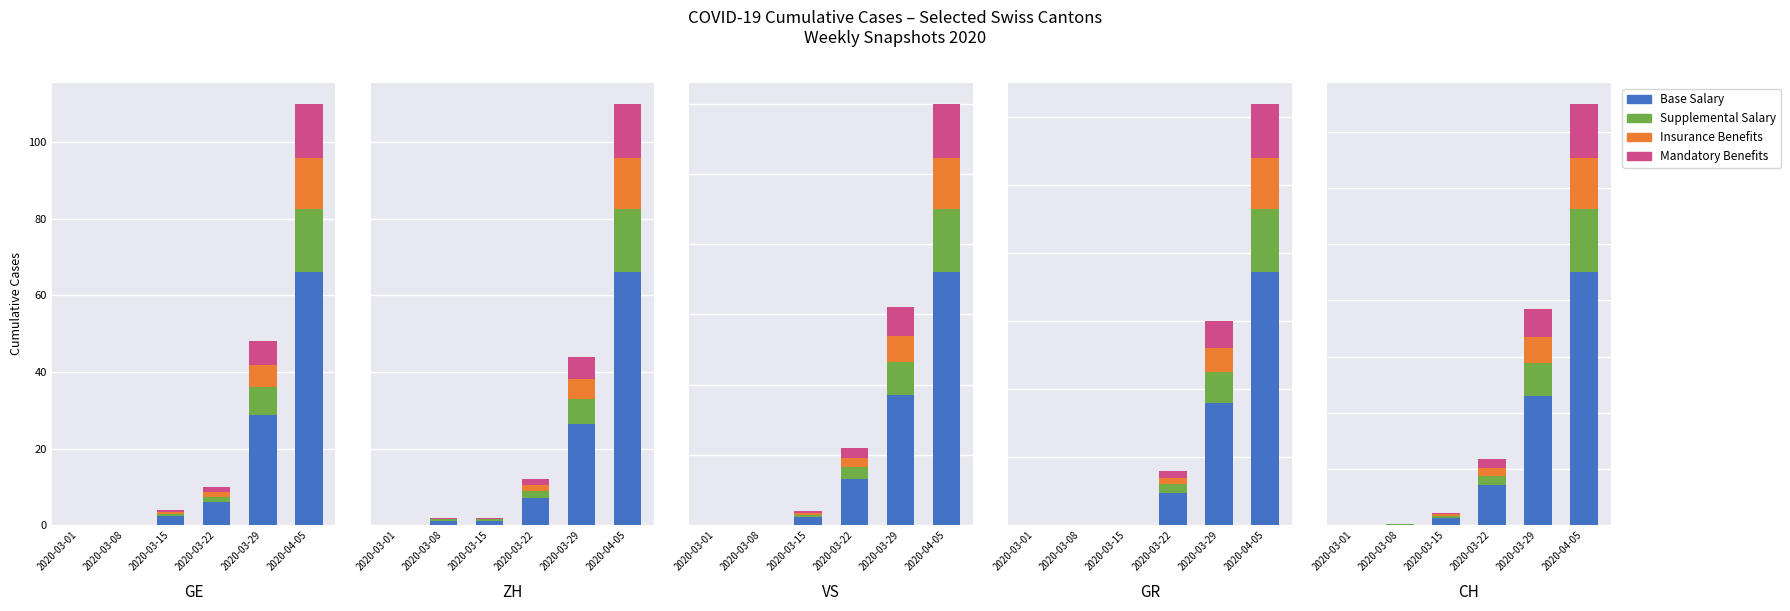

Is it true that Mandatory Benefits equals 1.3 at 2020-03-22?

True